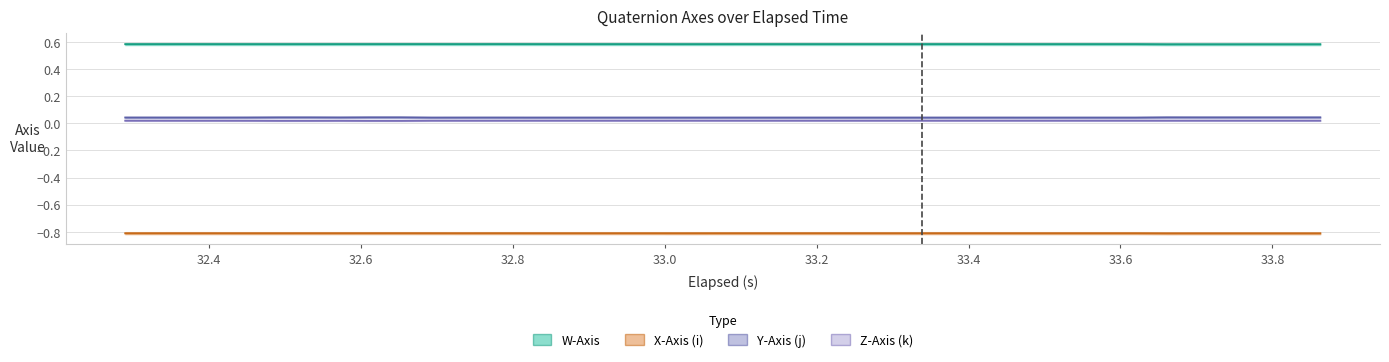

How many series are shown in this chart?

4